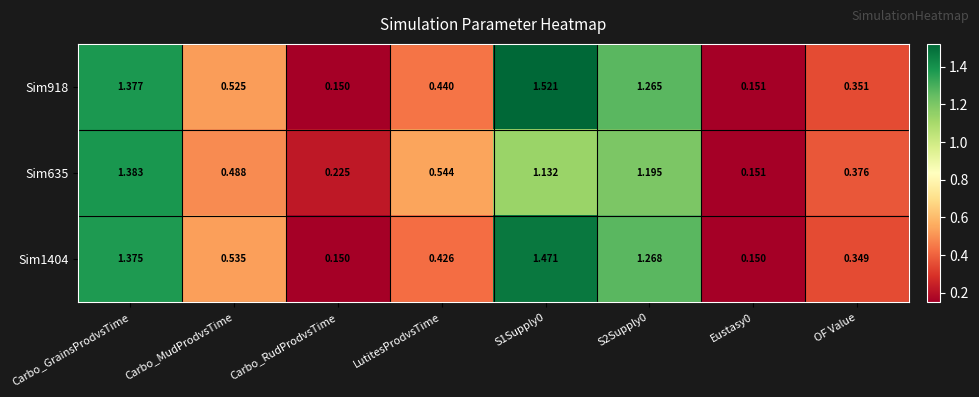

How many distinct data groups are displayed?

3